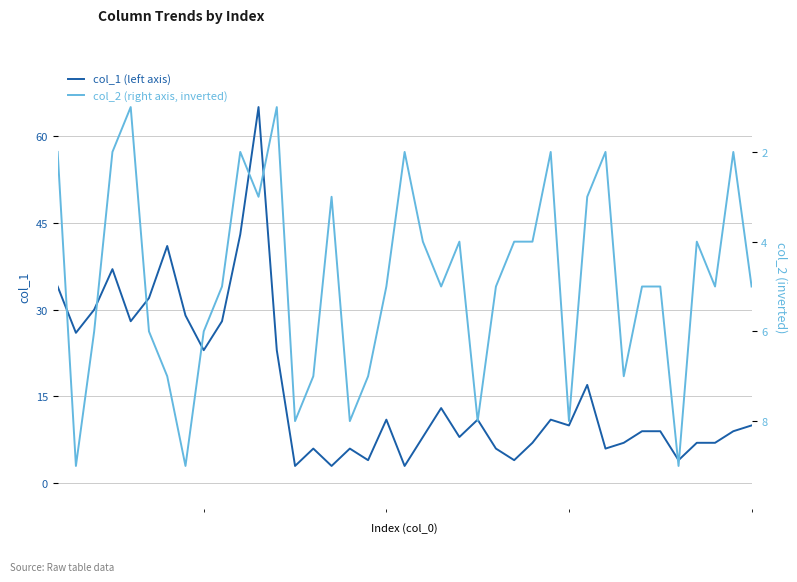

Rank the series by their average value, from lowest to highest.

col_2 (right axis, inverted), col_1 (left axis)